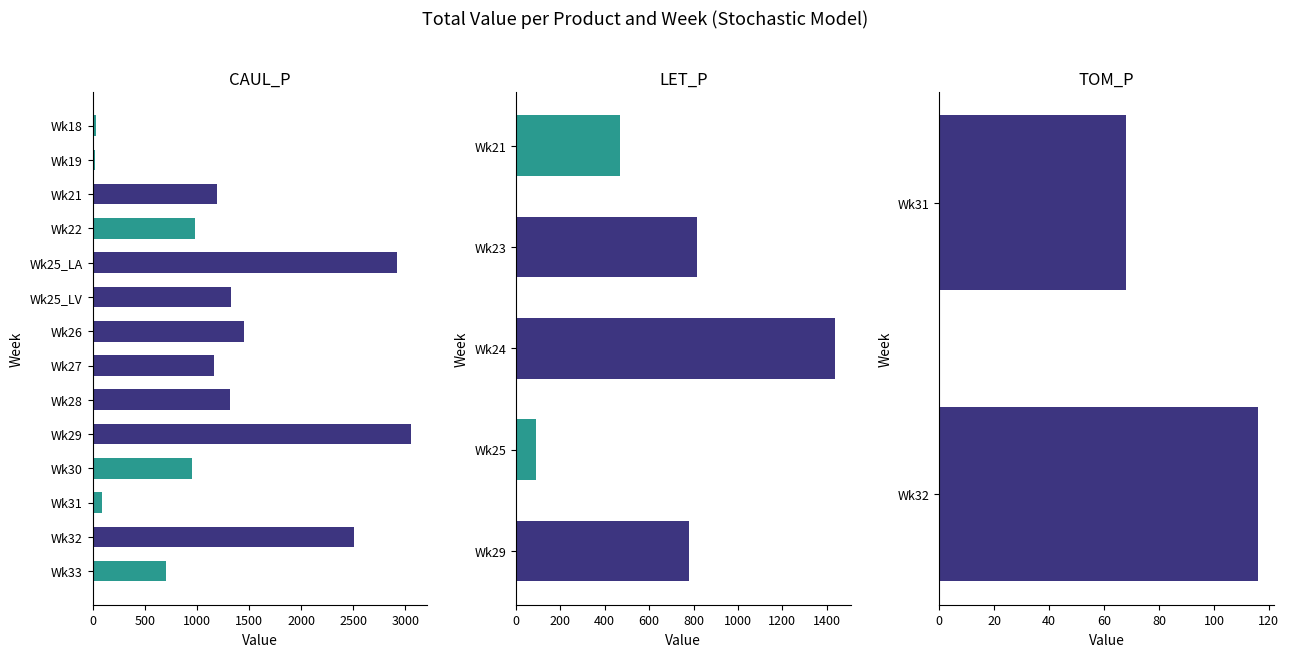

List the series in order of their overall mean, highest first.

CAUL_P, LET_P, TOM_P